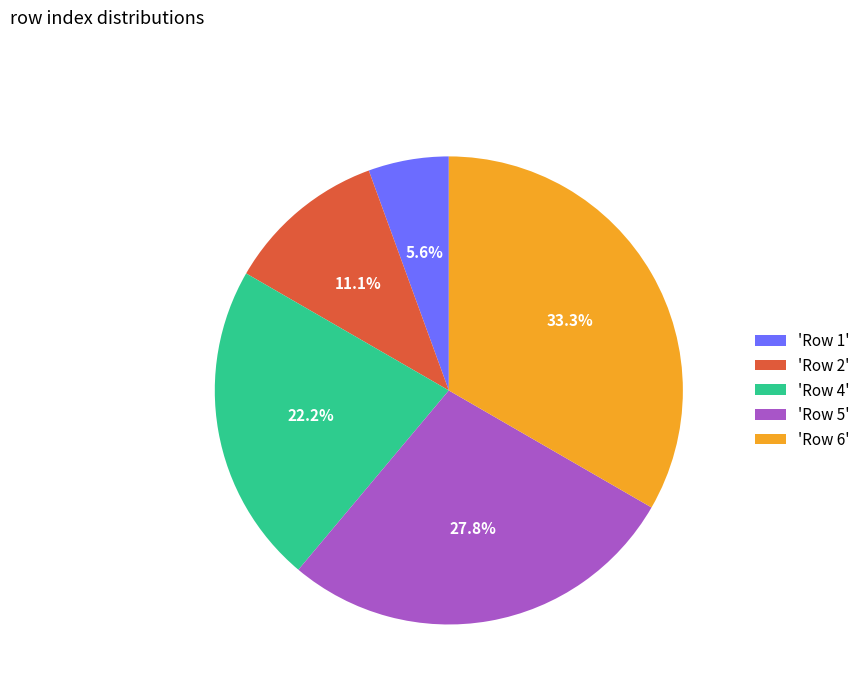

Between 'Row 6' and 'Row 2', which is larger?

'Row 6'